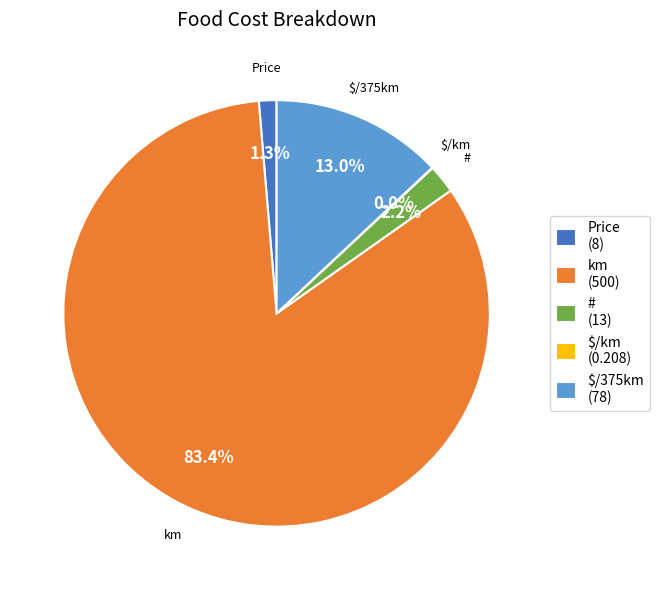

Is # (13) the majority of the pie?

No